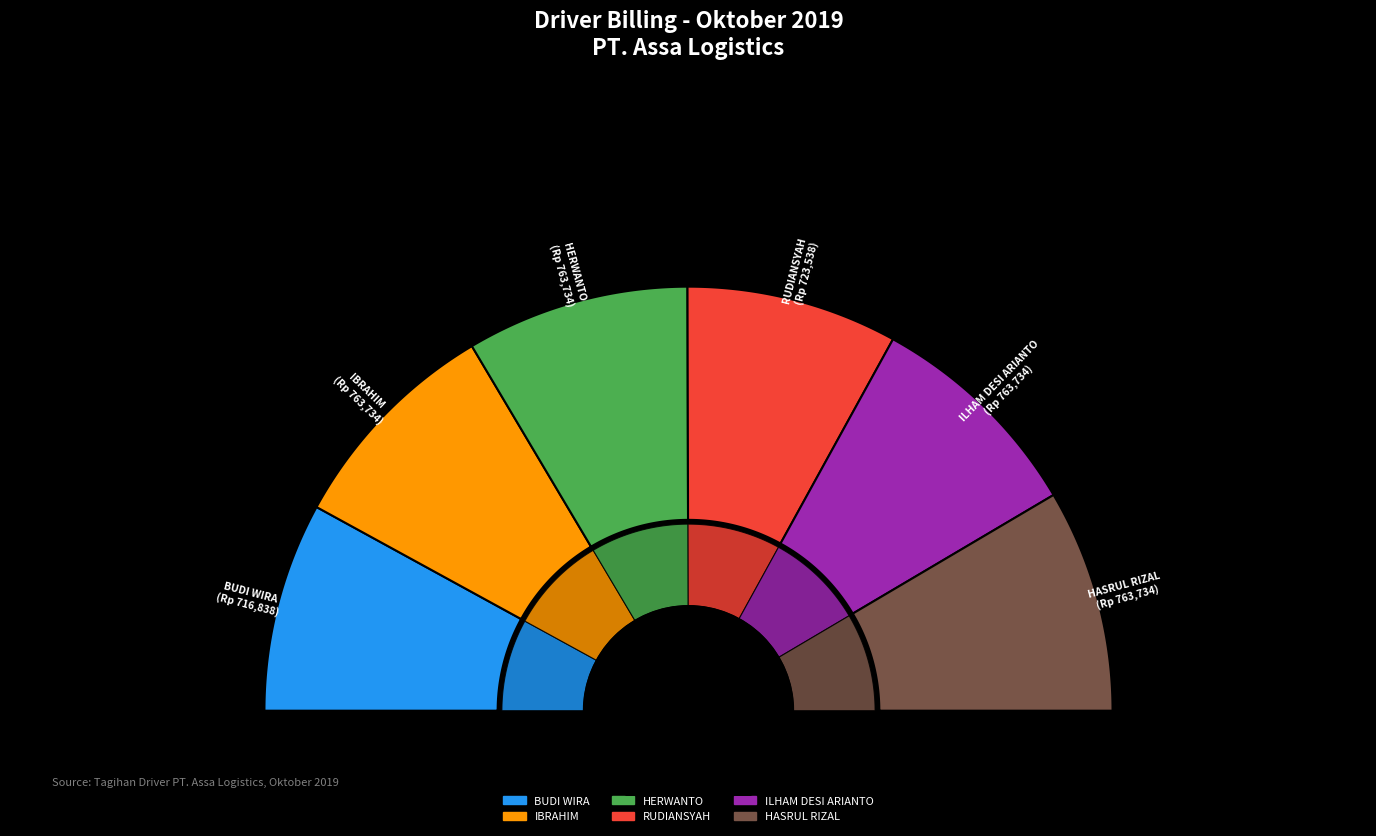

To the nearest percent, what portion does ILHAM DESI ARIANTO represent?

17%